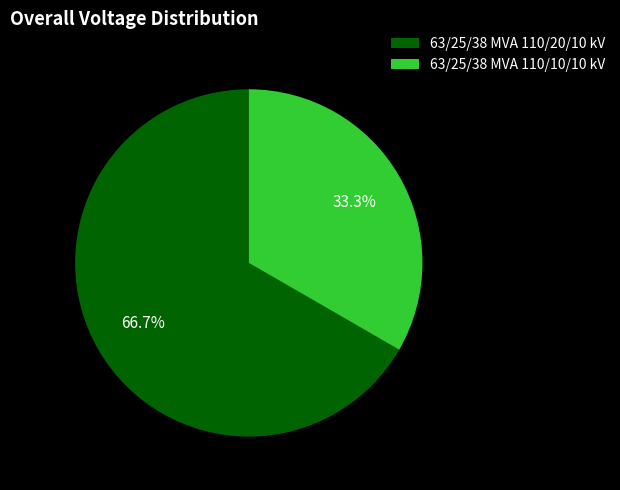

The 63/25/38 MVA 110/20/10 kV slice represents 59% of the pie. True or false?

False